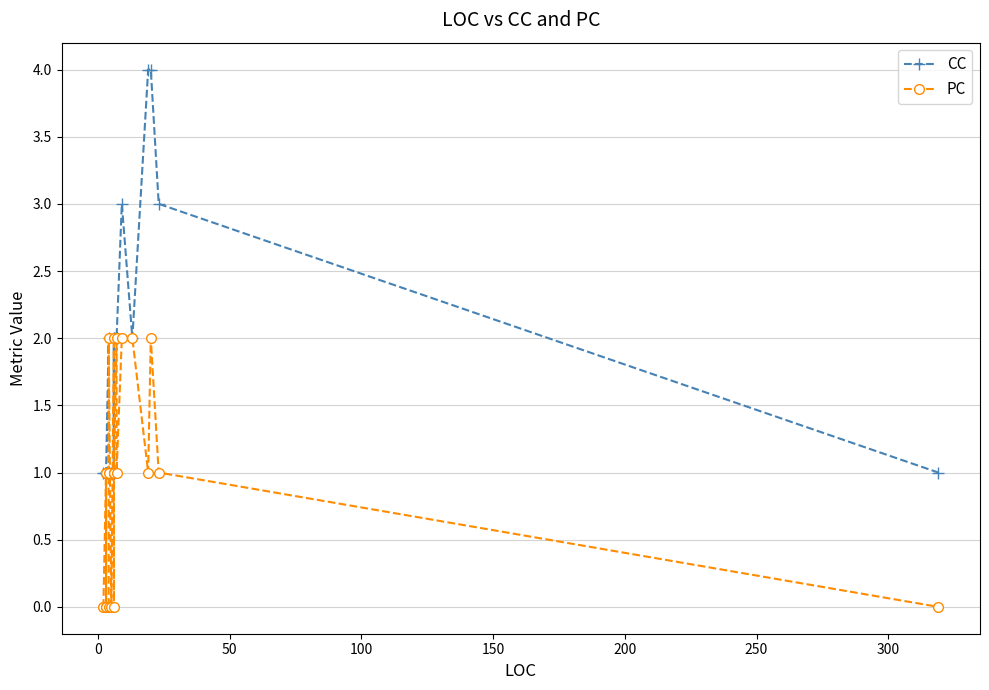

How many positive values does the PC series have?

16